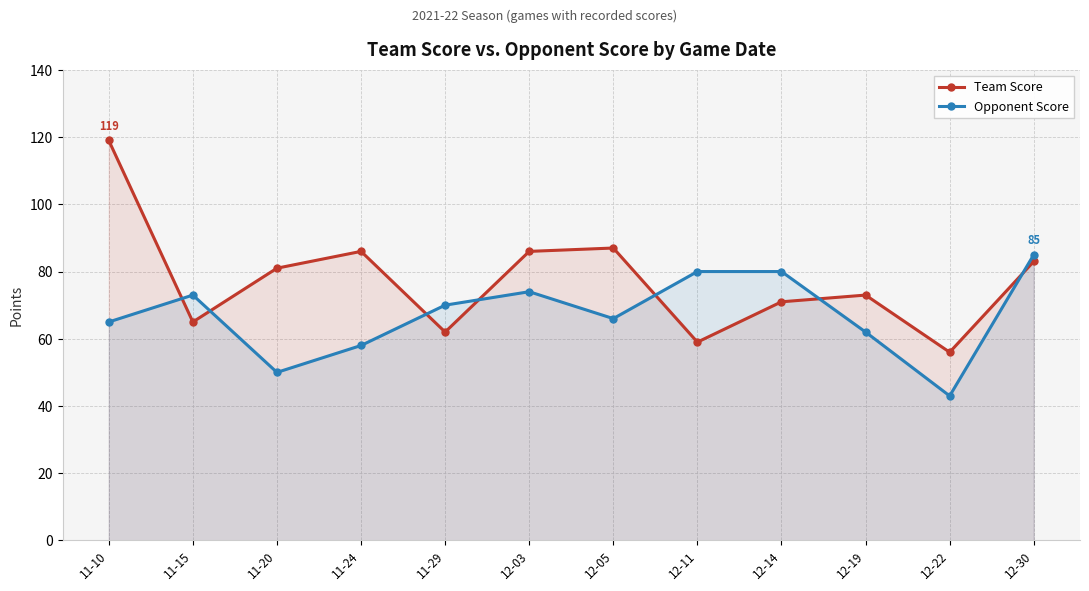

At which label is Opponent Score closest to 64?

11-10